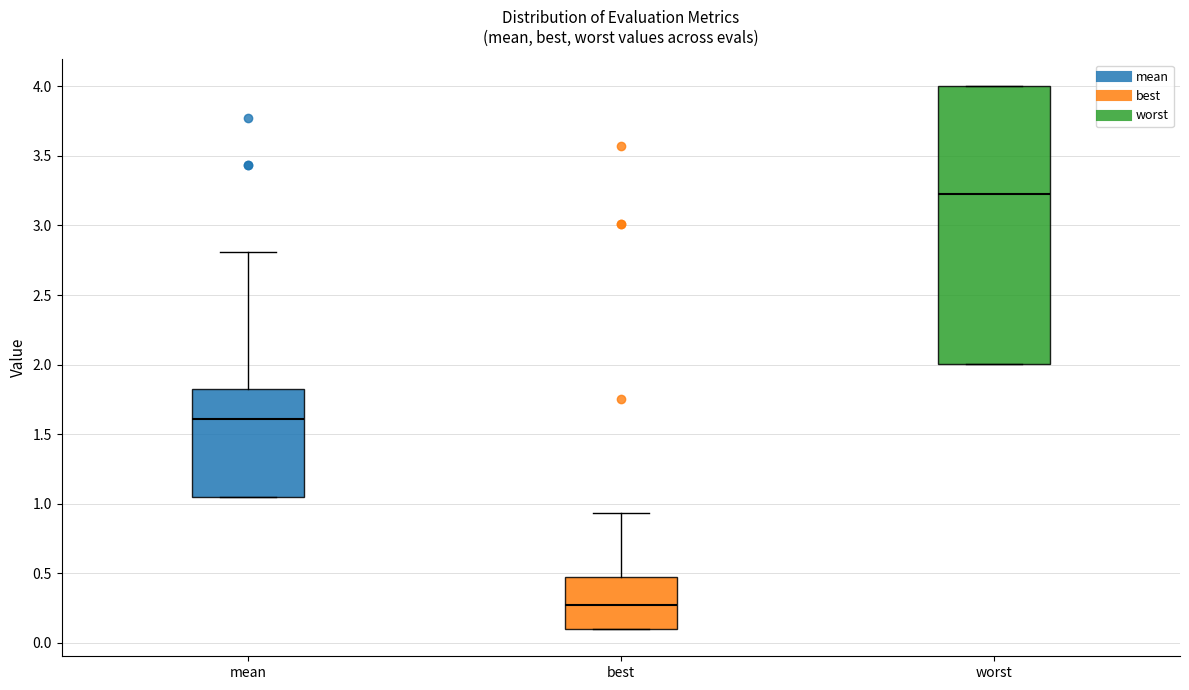

Where is the lower edge of the box for best on the y-axis? The values are not printed on the chart, so give them approximately, as read against the axis.

0.10